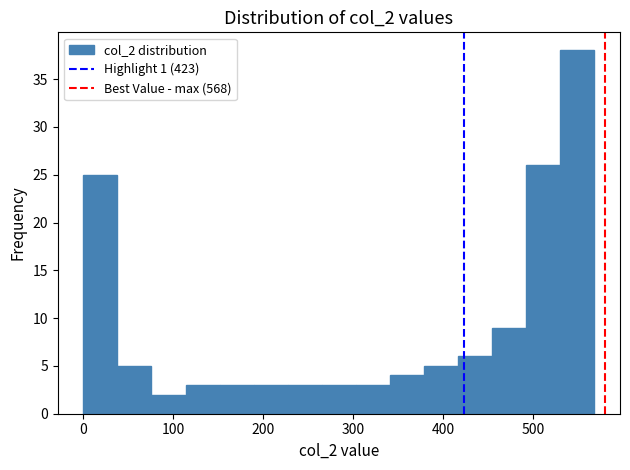

Read against the x-axis, roughly where is the centre of the tallest bar?

550